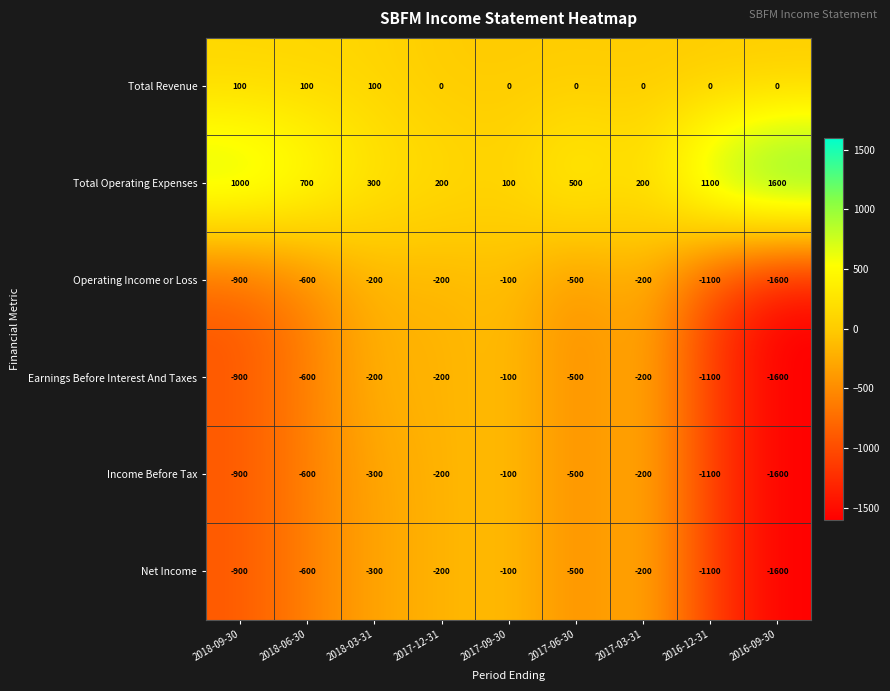

Which label corresponds to the largest value in the chart?

2016-09-30